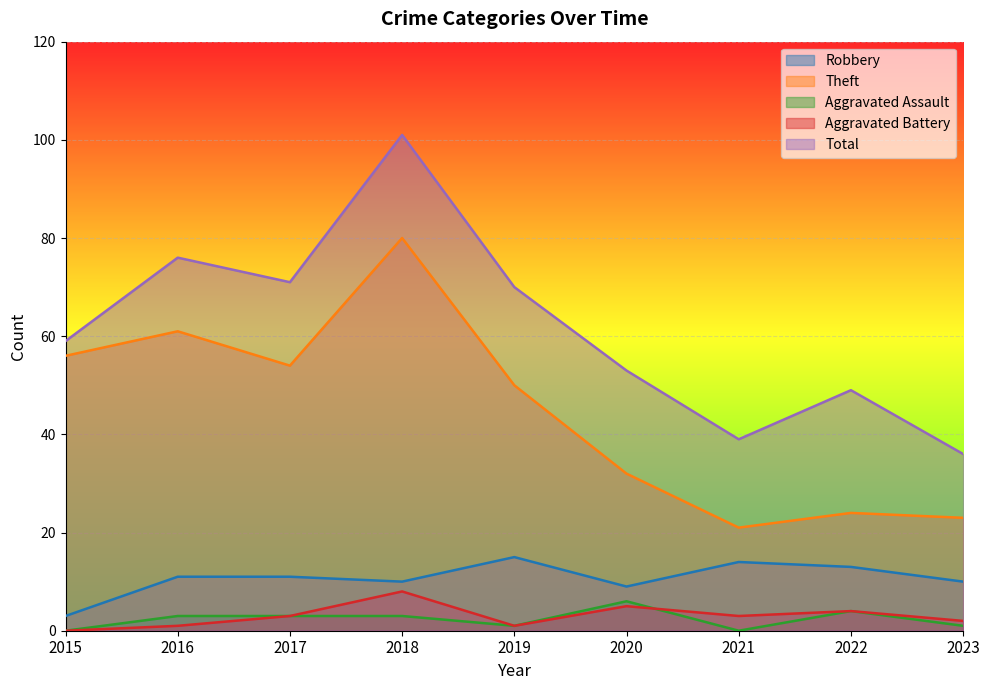

How many lines are shown in the chart?

5